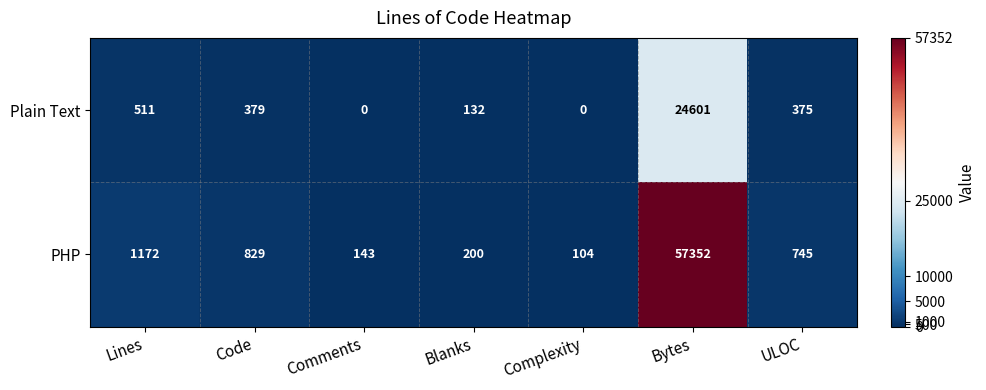

Reading left to right, what are all the values shown in this chart?

Plain Text: 511	379	0	132	0	24601	375
PHP: 1172	829	143	200	104	57352	745